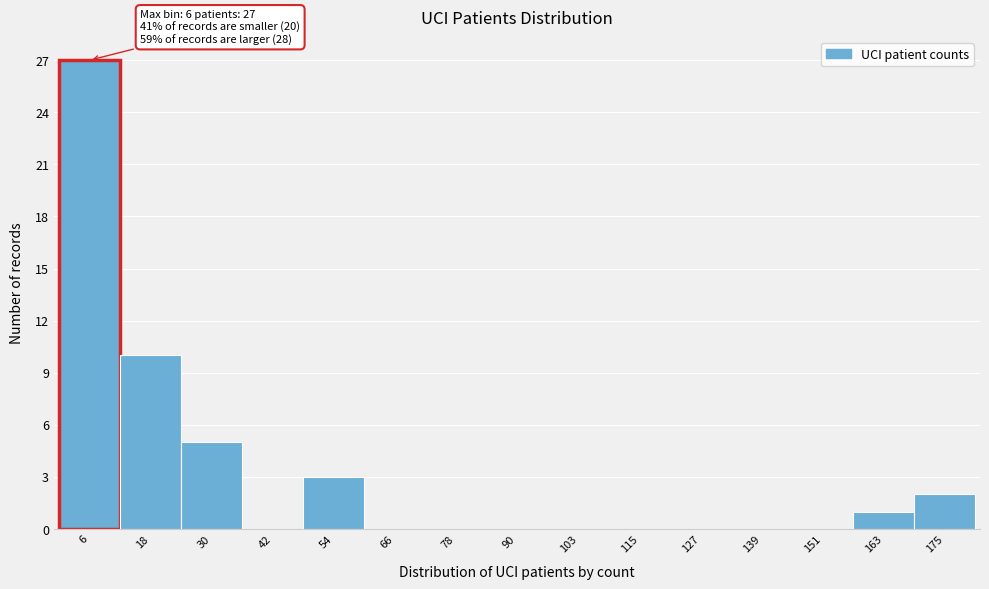

Over which range of the x-axis is the bar tallest?

0 to 12